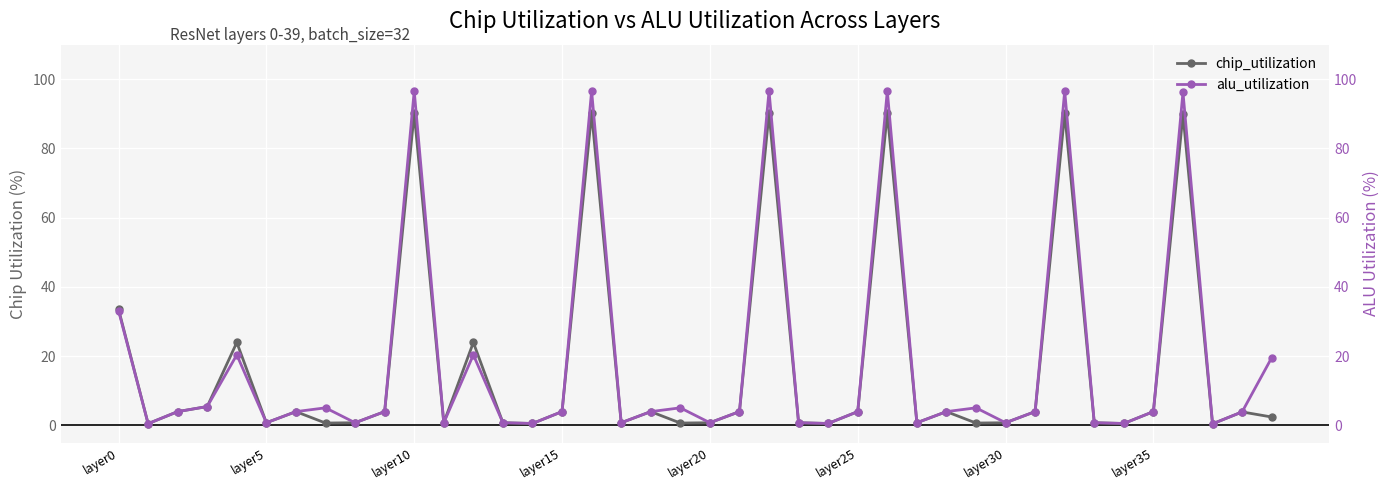

Which category has the lowest value in the chip_utilization series?

37